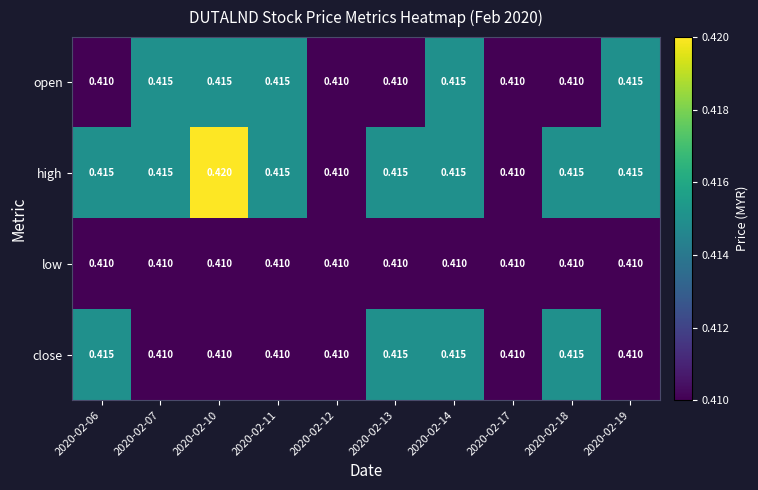

Which label corresponds to the largest value in the chart?

2020-02-10